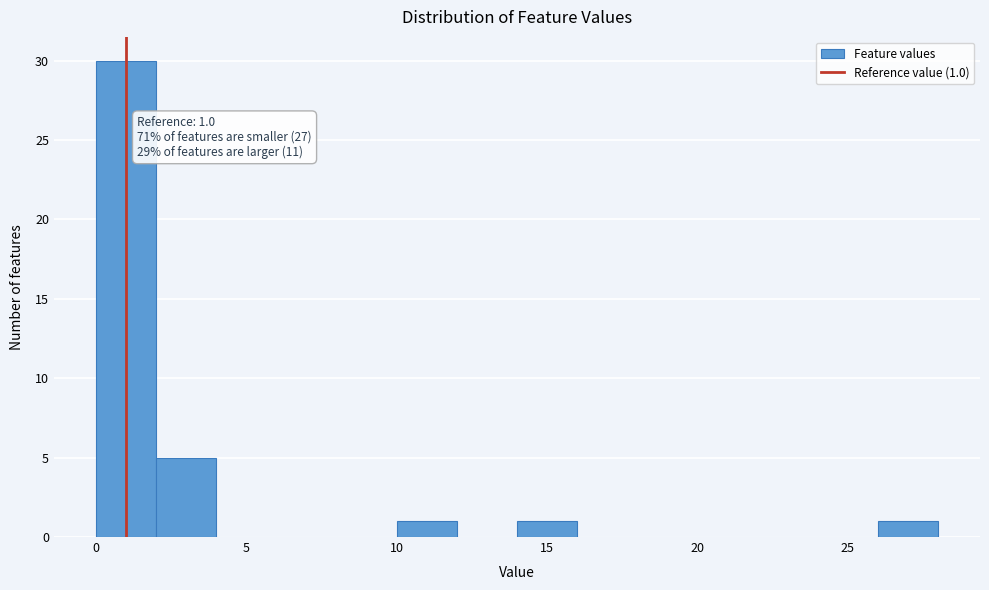

Which range on the x-axis has the tallest bar?

0 to 2